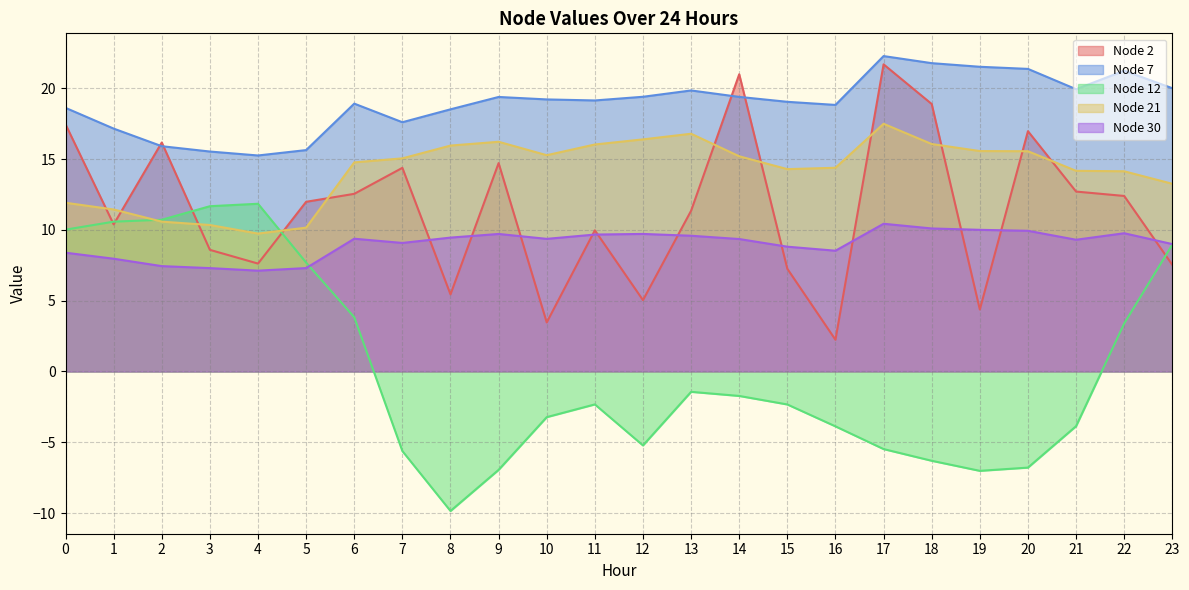

What is the minimum value shown in the chart?

-9.9